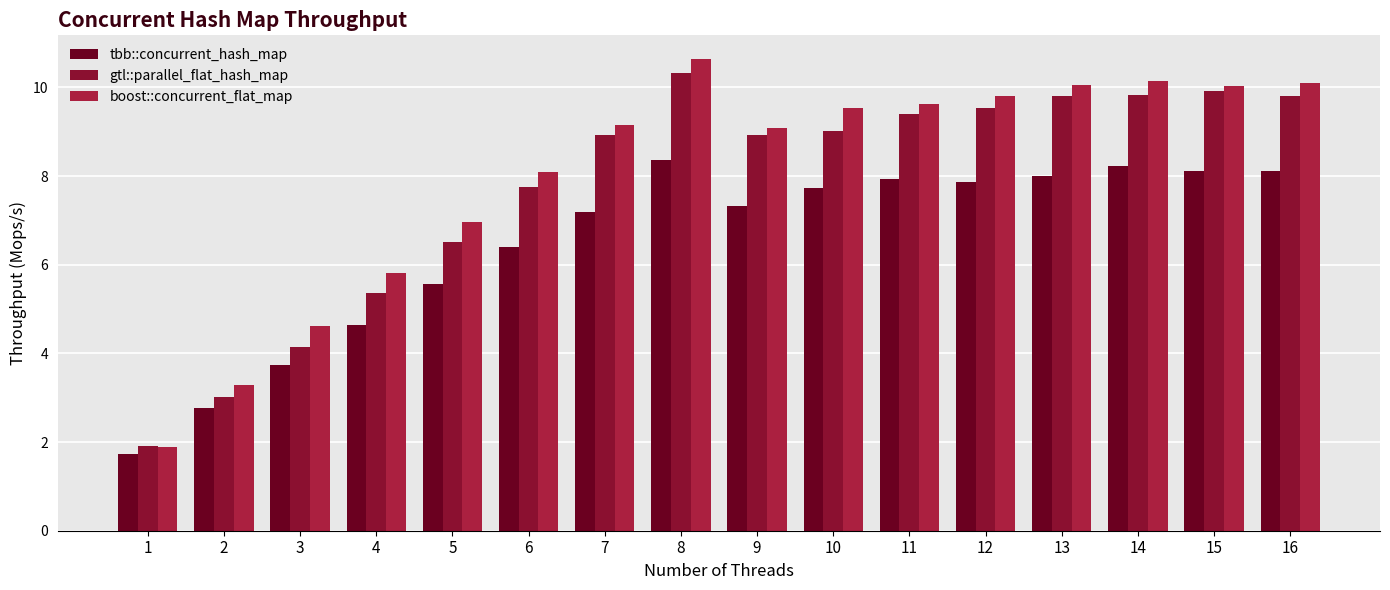

What is the average value of the tbb::concurrent_hash_map series?

6.5